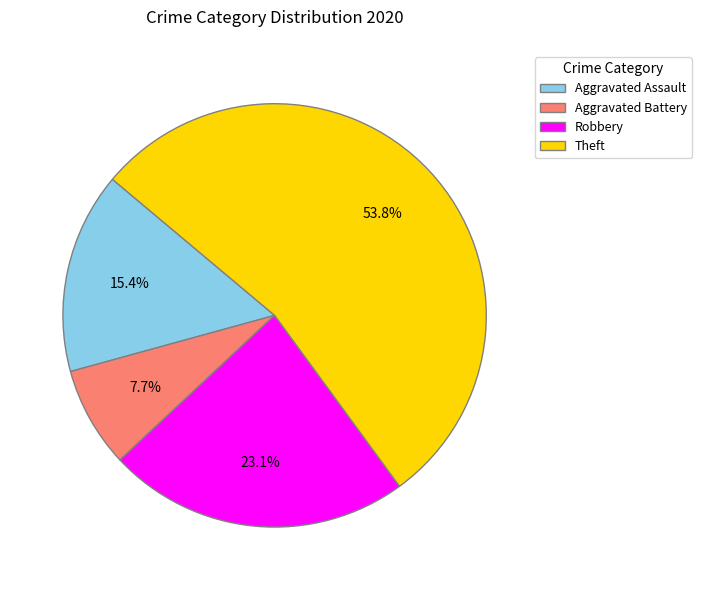

What is the smallest slice in the pie chart?

Aggravated Battery